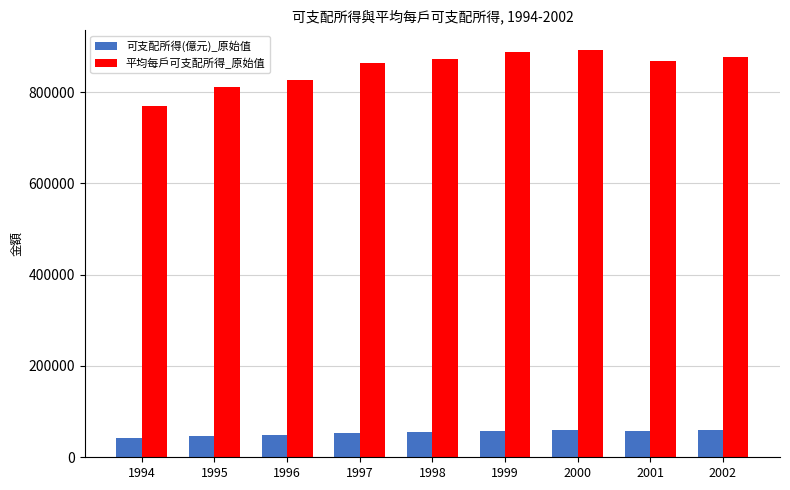

At how many categories does at least one series exceed 589286?

9